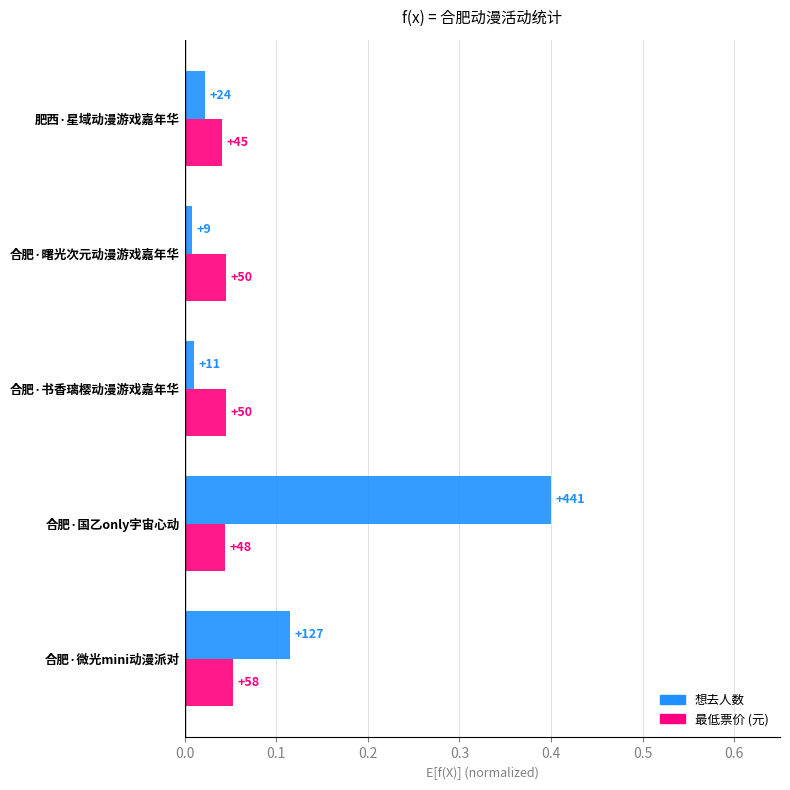

How many bars are there in total?

10